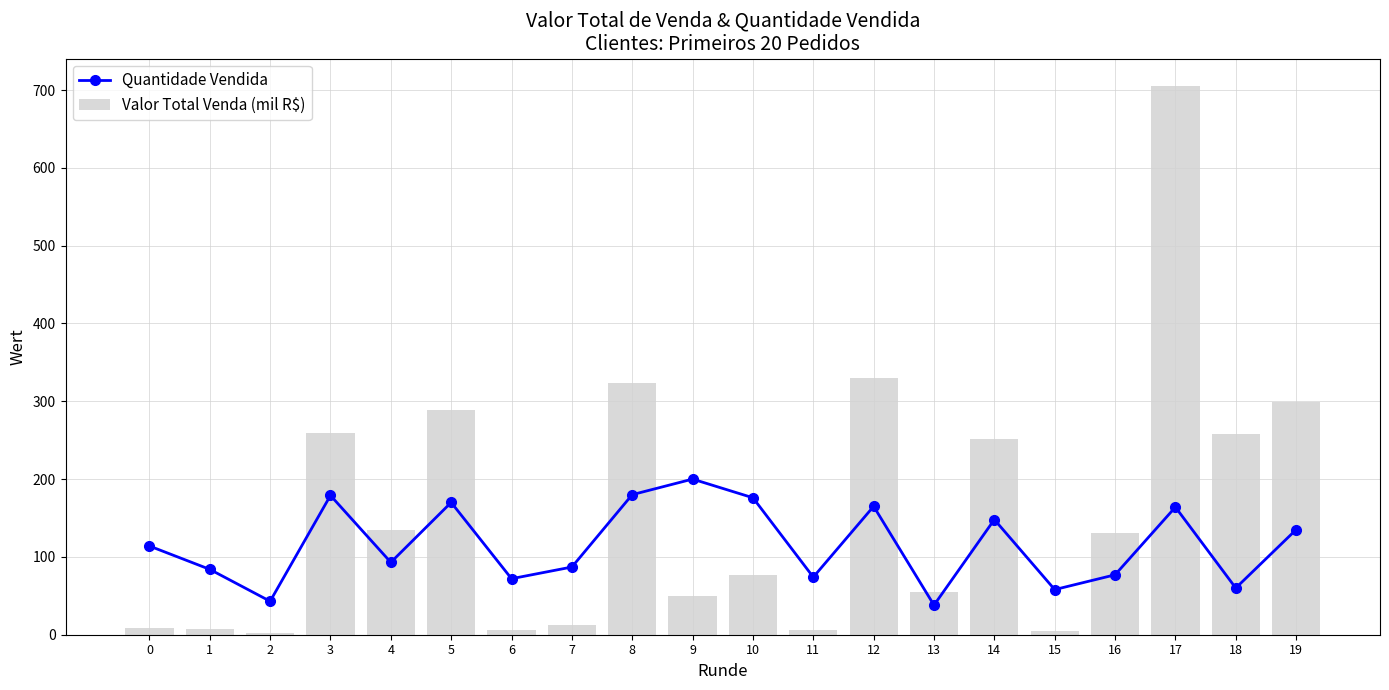

At which label does Quantidade Vendida reach its minimum?

13